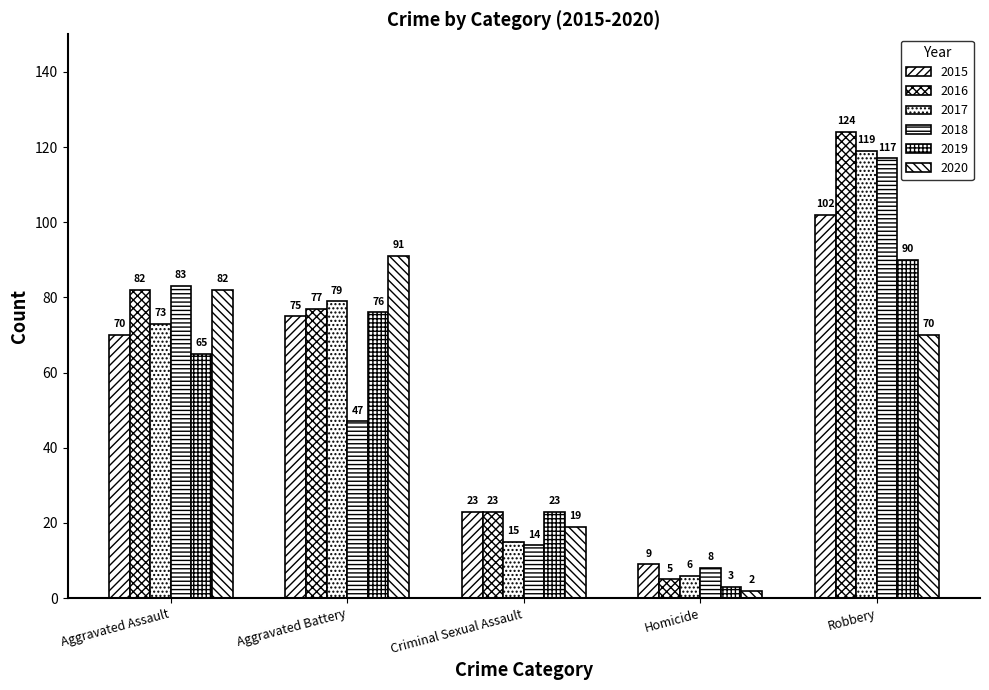

True or false: 2015 has a value of 117 at Aggravated Assault.

False